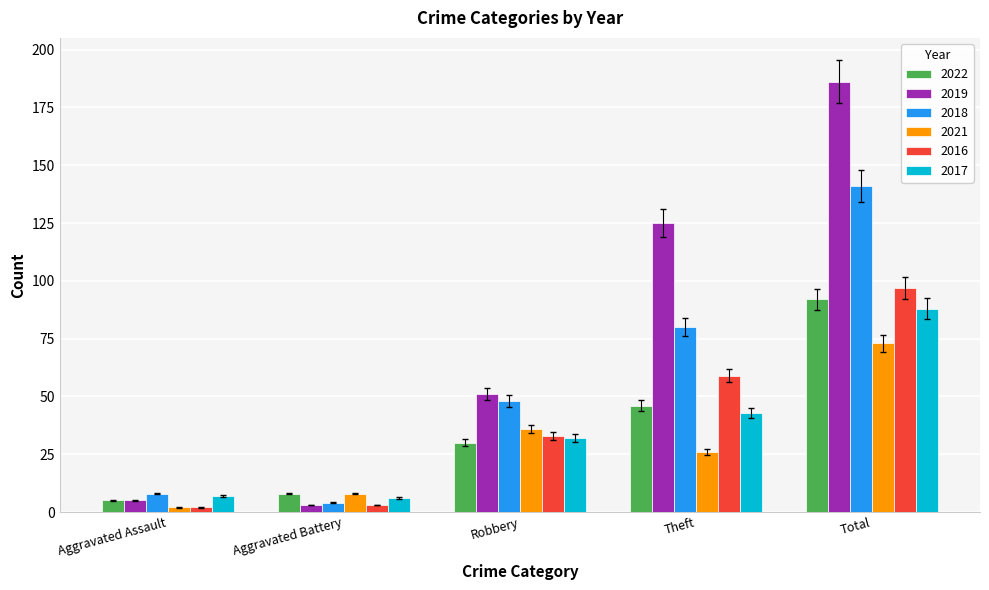

What is the greatest value displayed?

186